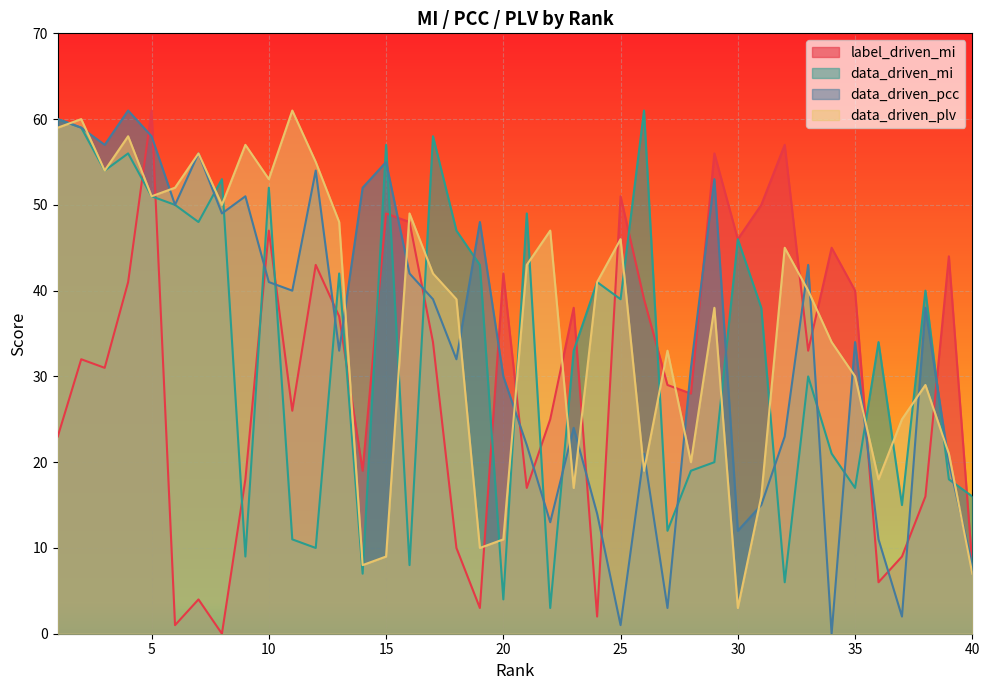

Which series ends up on top after the final intersection of data_driven_mi and label_driven_mi?

data_driven_mi